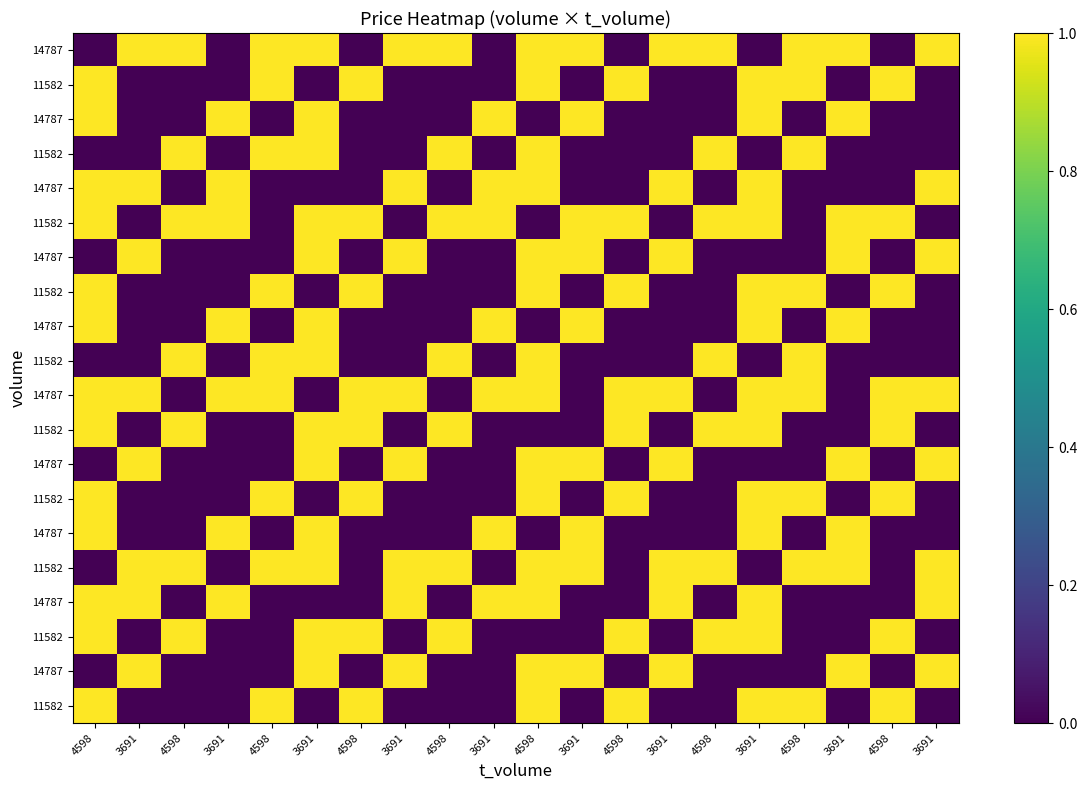

What is the total value across all series at 3691?

8